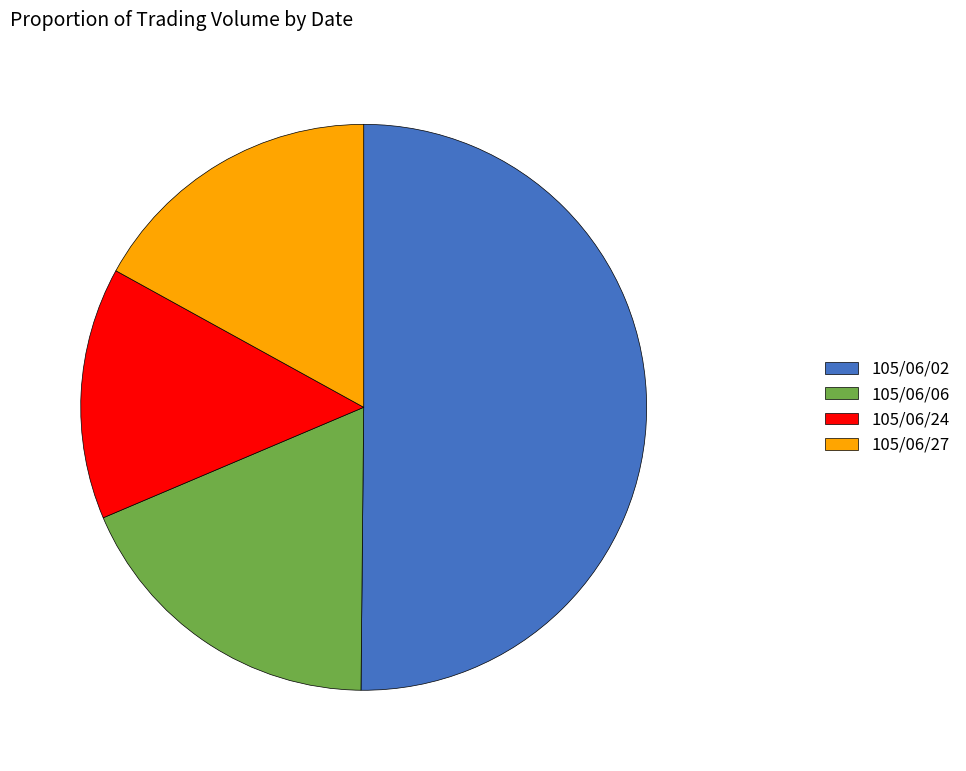

Is the sum of 105/06/06 and 105/06/02 greater than half?

Yes